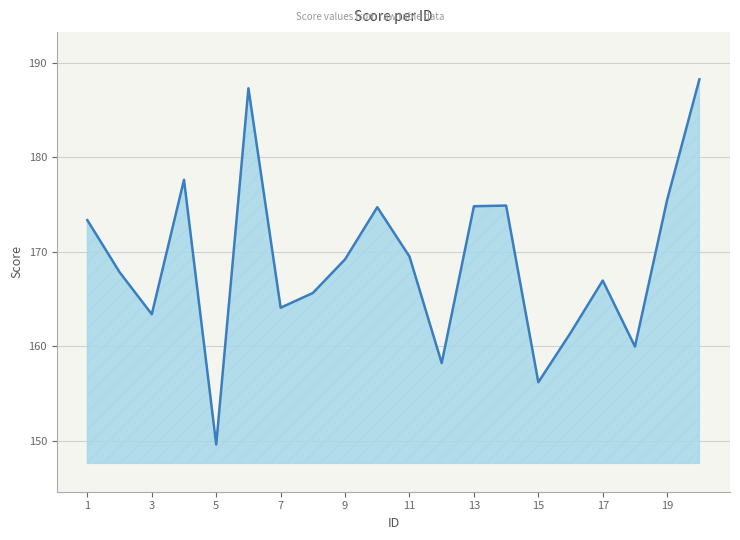

Which has a higher value, 19 or 15?

19